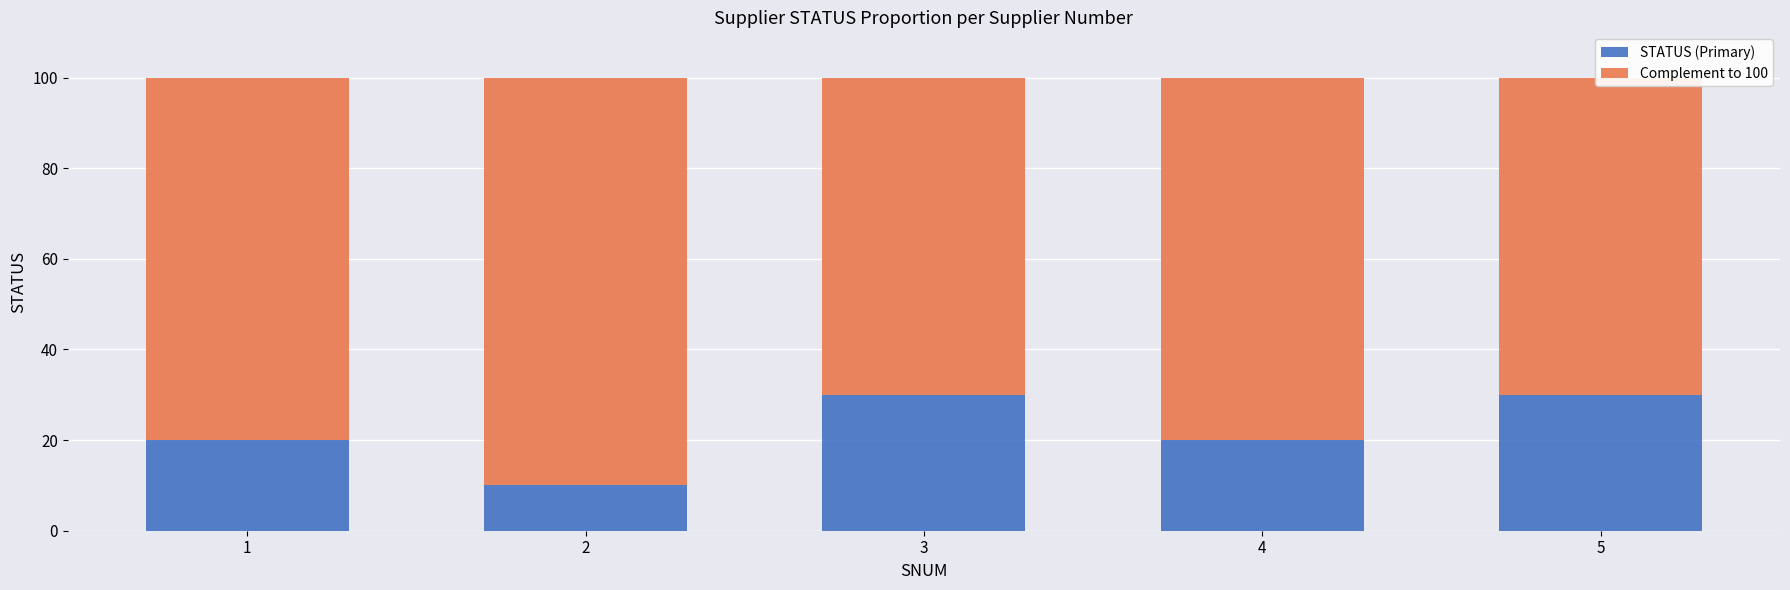

What is the highest value of the STATUS (Primary) series?

30